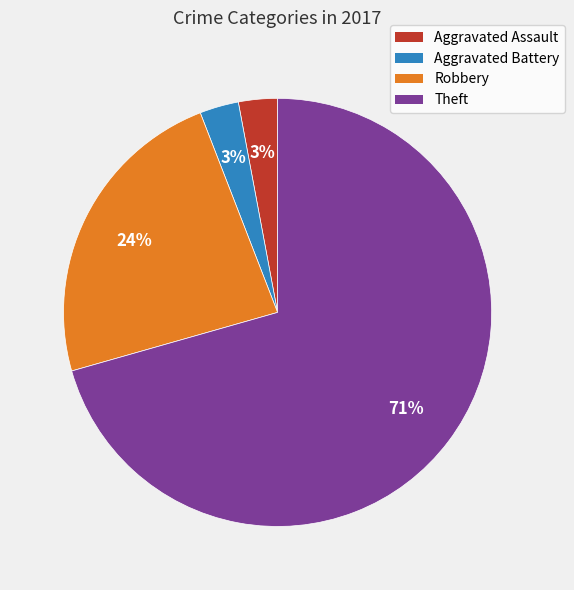

Which has a higher value, Aggravated Assault or Robbery?

Robbery